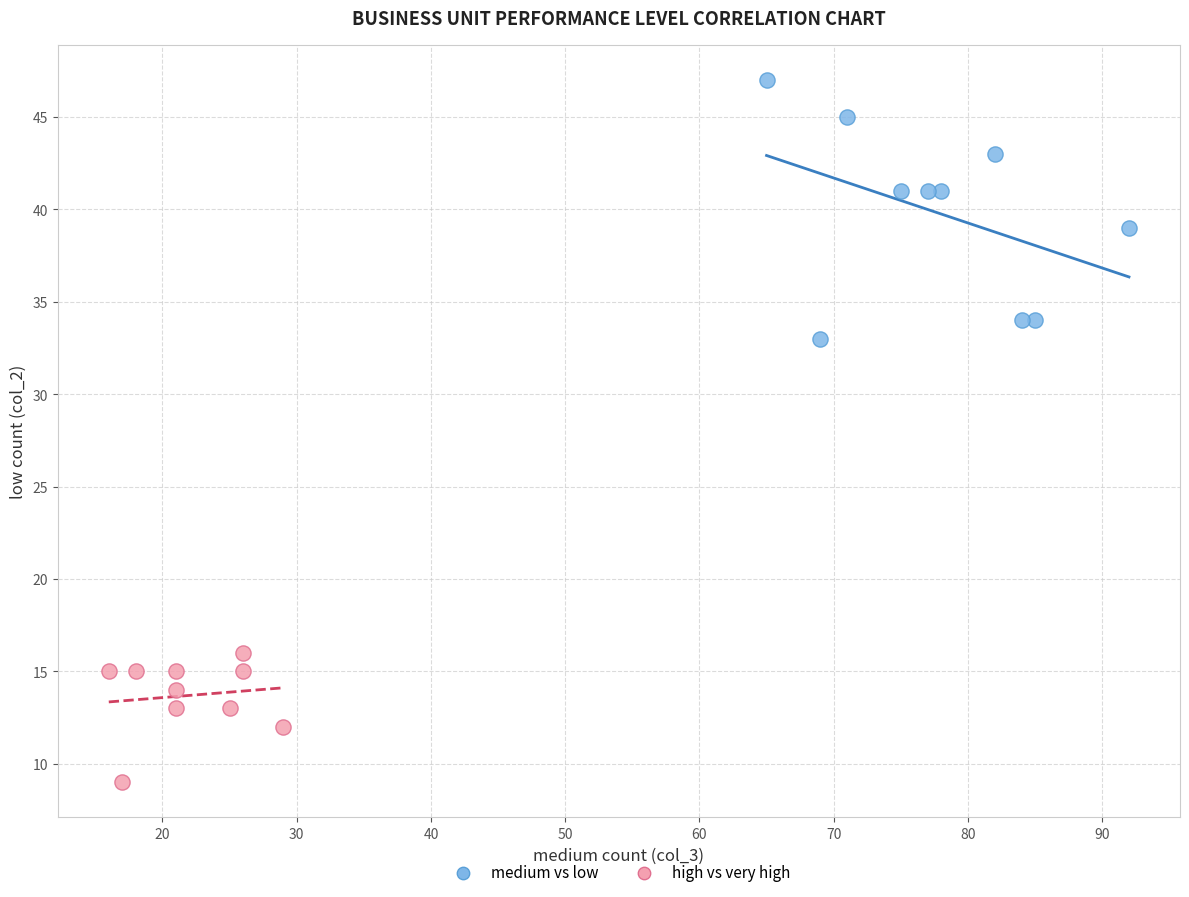

Which series has the widest spread of Y values?

medium vs low